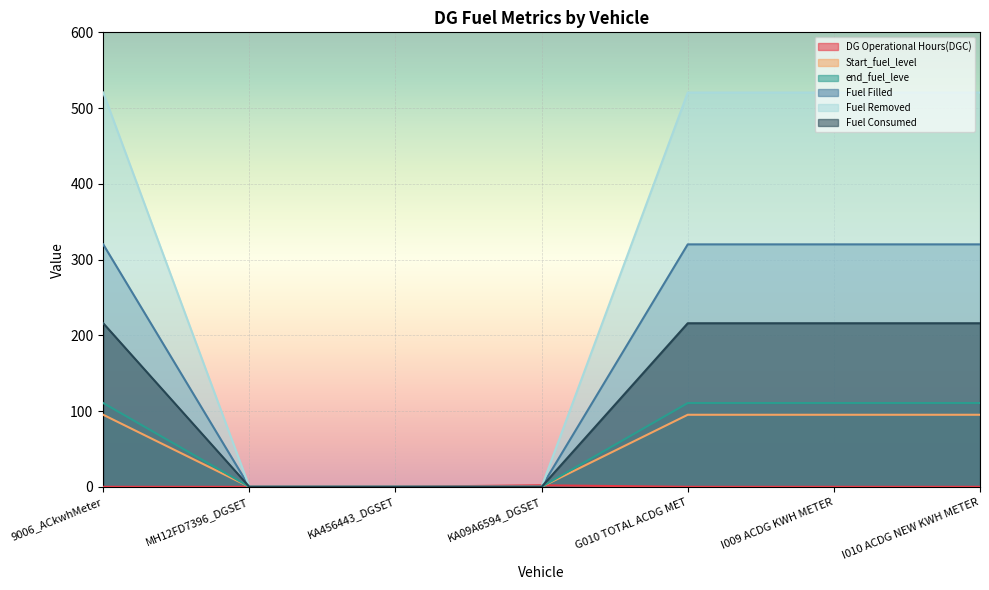

Which series has the largest total across all categories?

Fuel Removed